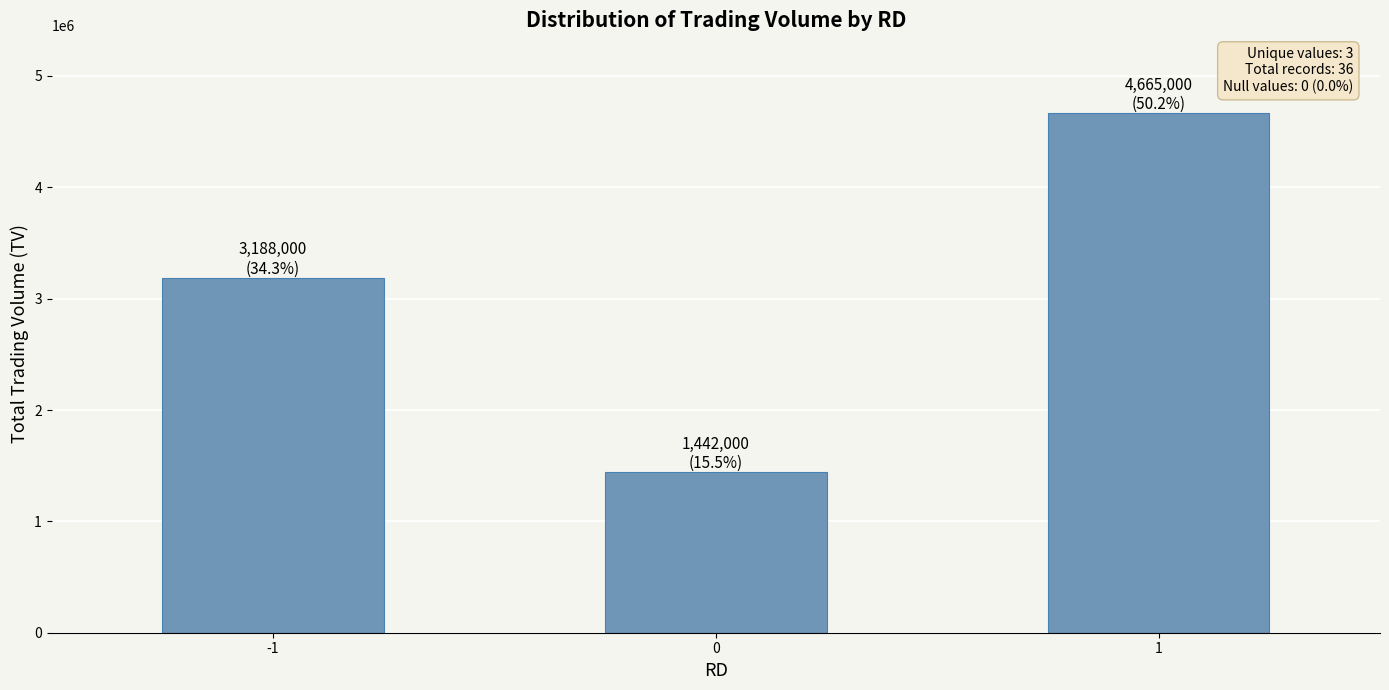

What is the change in value from 0 to 1?

+3223000